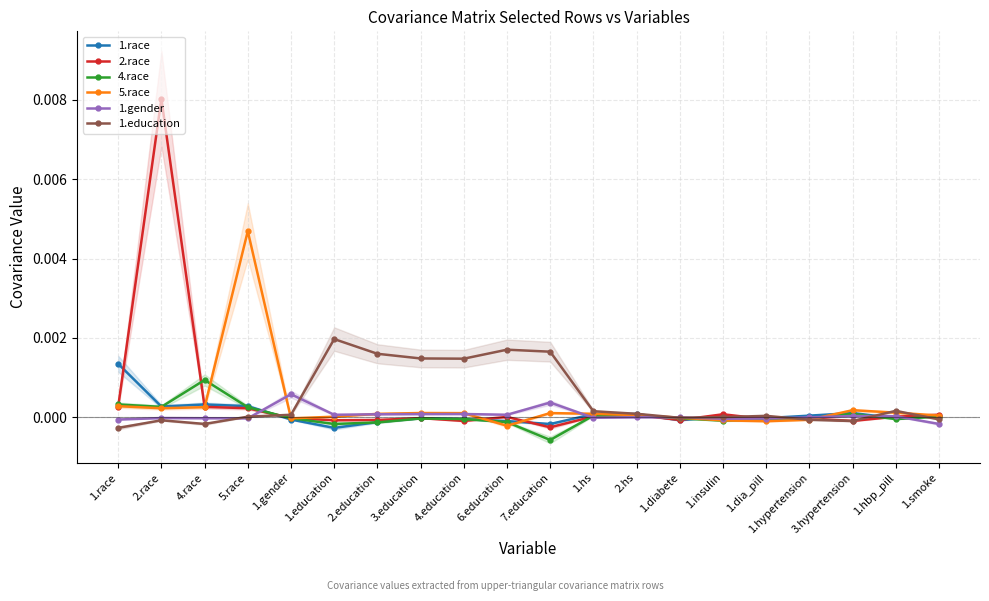

The value of 1.gender at 2.education is 0.0. True or false?

True